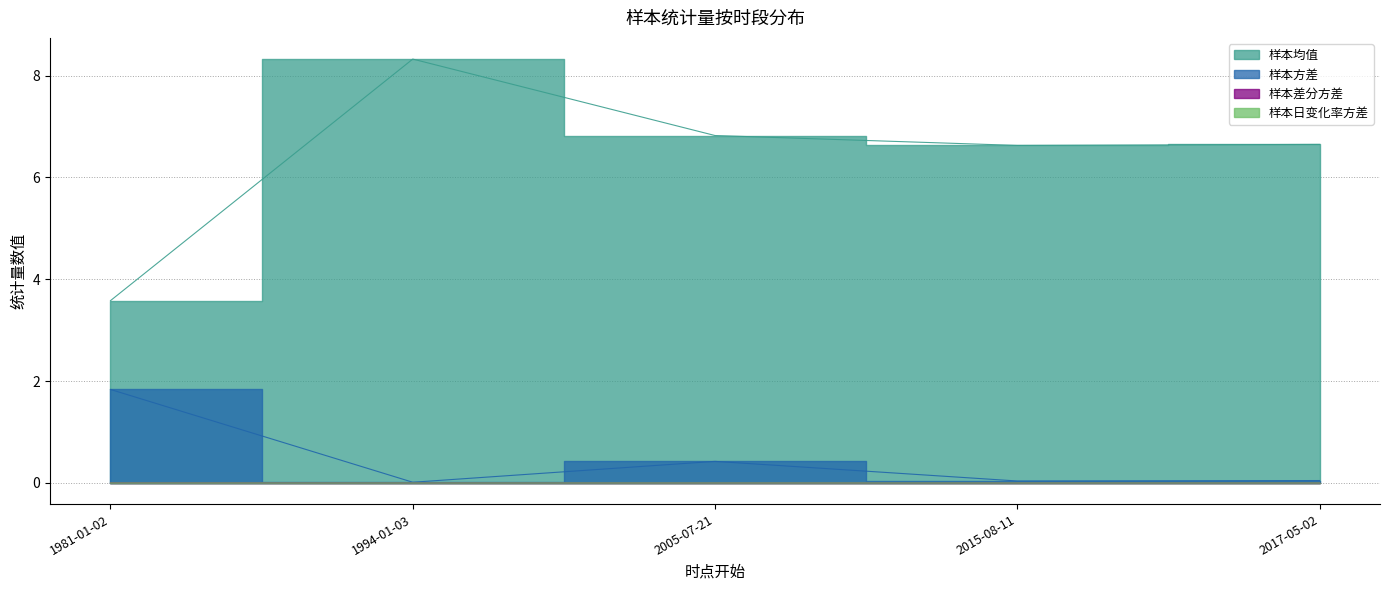

Reading left to right, transcribe all the data shown in this chart.

样本均值: 1981-01-02=3.6	1994-01-03=8.3	2005-07-21=6.8	2015-08-11=6.6	2017-05-02=6.6
样本方差: 1981-01-02=1.8	1994-01-03=0.0	2005-07-21=0.4	2015-08-11=0.0	2017-05-02=0.0
样本差分方差: 1981-01-02=0.0	1994-01-03=0.0	2005-07-21=0.0	2015-08-11=0.0	2017-05-02=0.0
样本日变化率方差: 1981-01-02=0.0	1994-01-03=0.0	2005-07-21=0.0	2015-08-11=0.0	2017-05-02=0.0